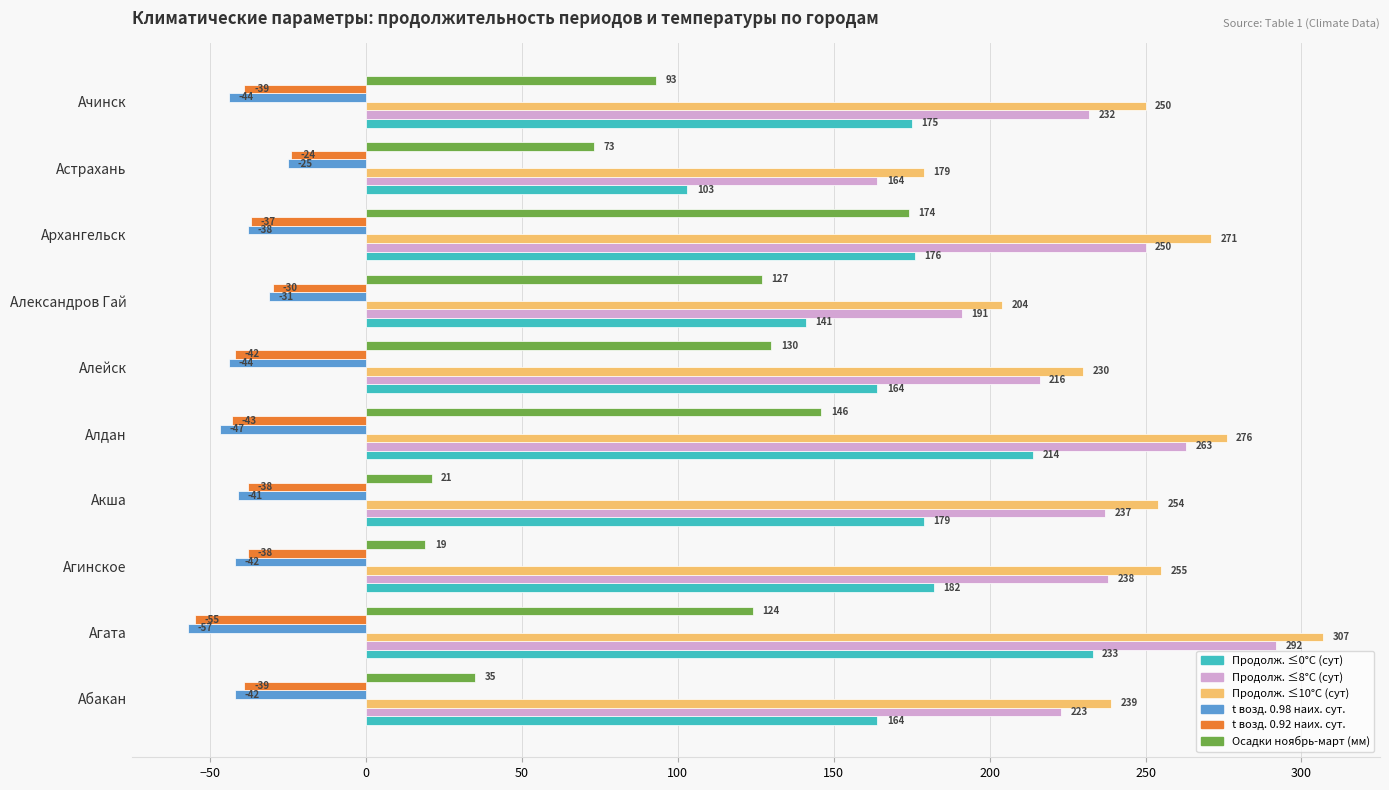

Count the number of data series in this chart.

6